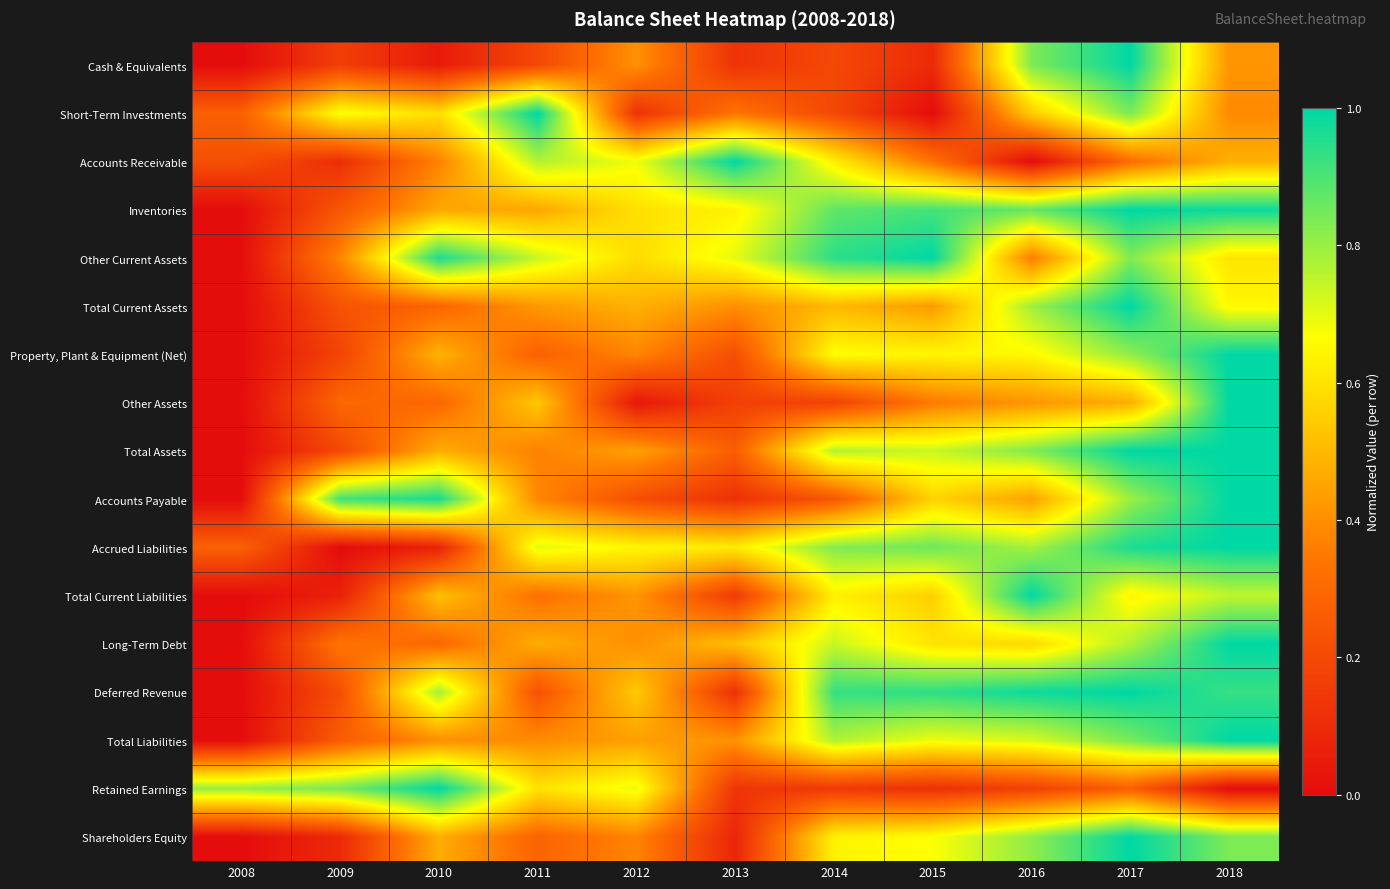

How many series are shown in this chart?

17